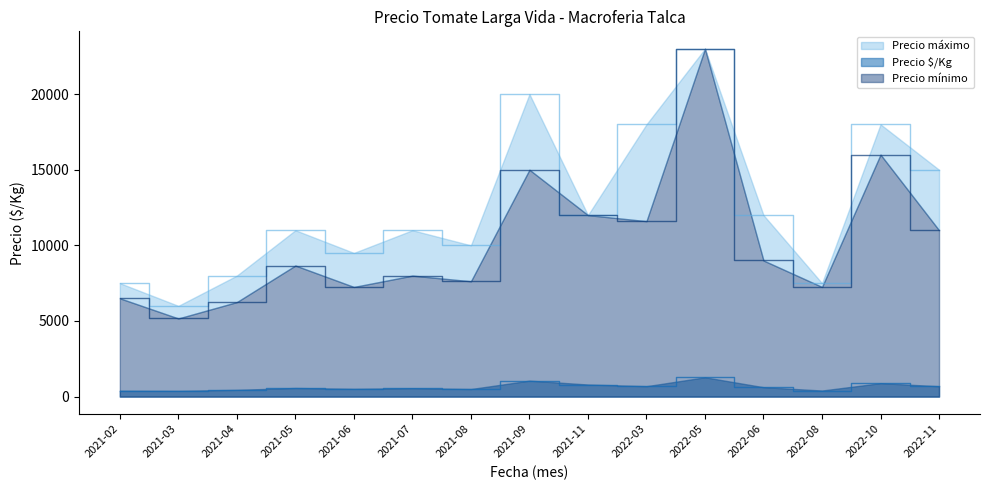

What is the sum of all Precio $/Kg values?

9786